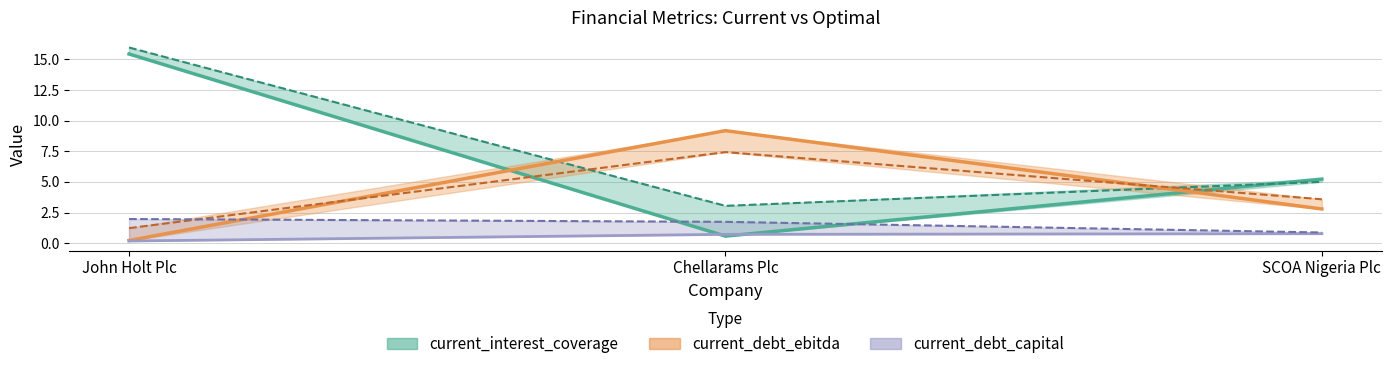

At which label does optimal_debt_ebitda reach its peak?

Chellarams Plc